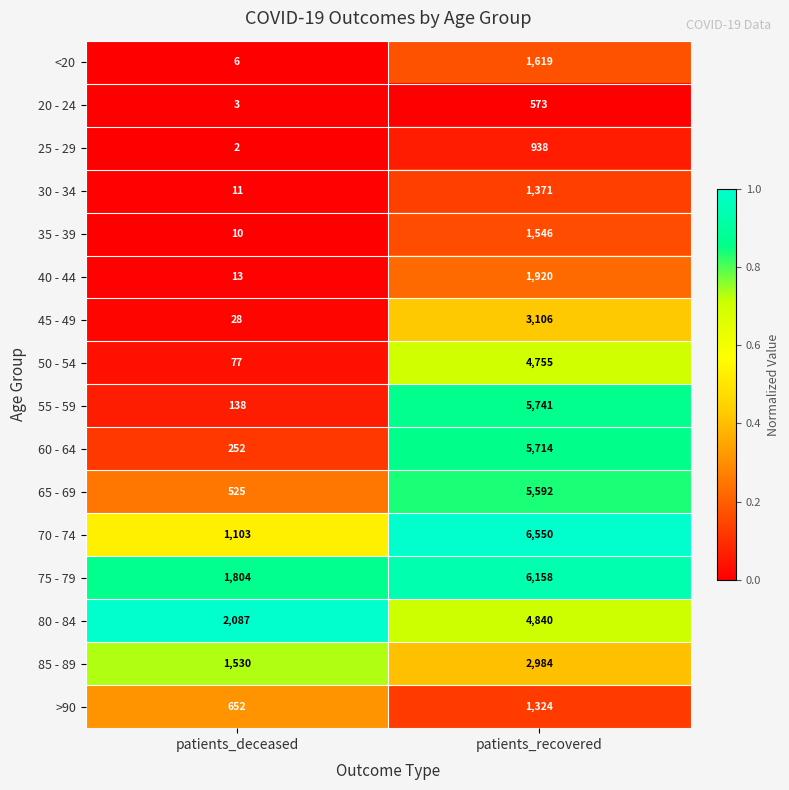

What is the difference between the 25 - 29 values at patients_recovered and patients_deceased?

936